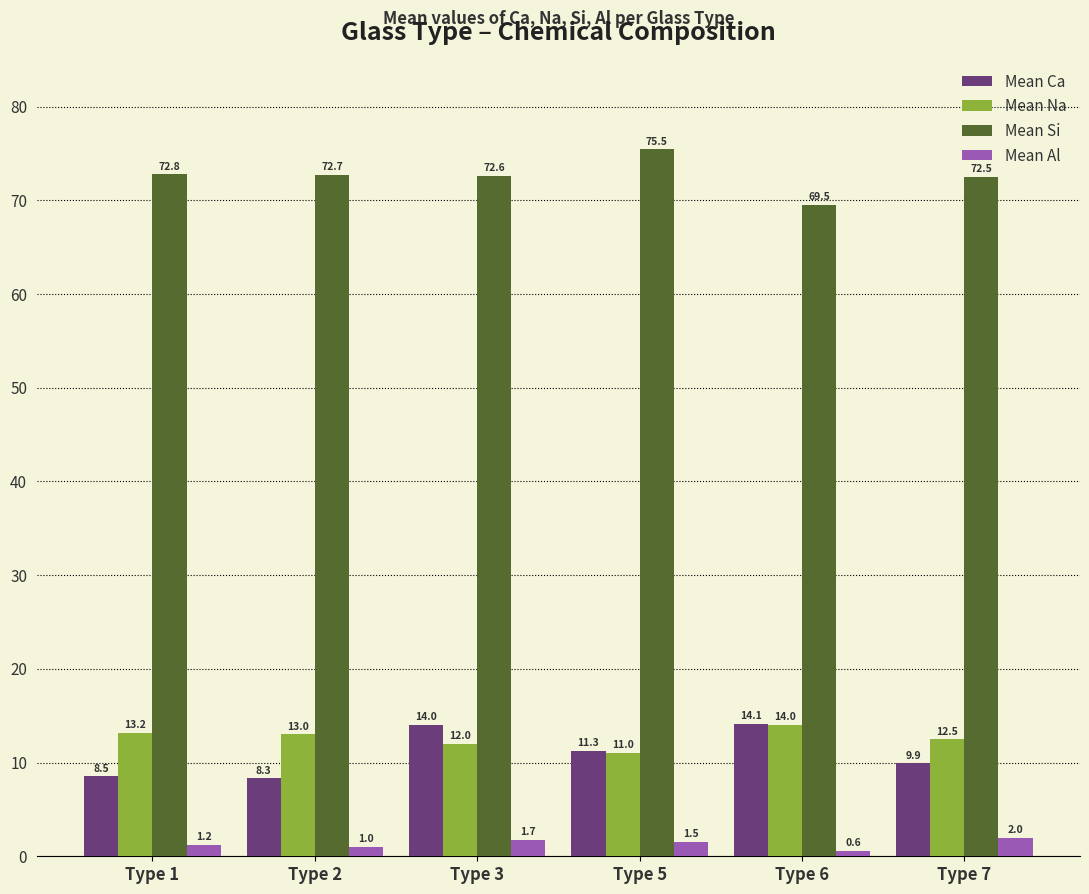

Is it true that Mean Al equals 1.7 at Type 3?

True